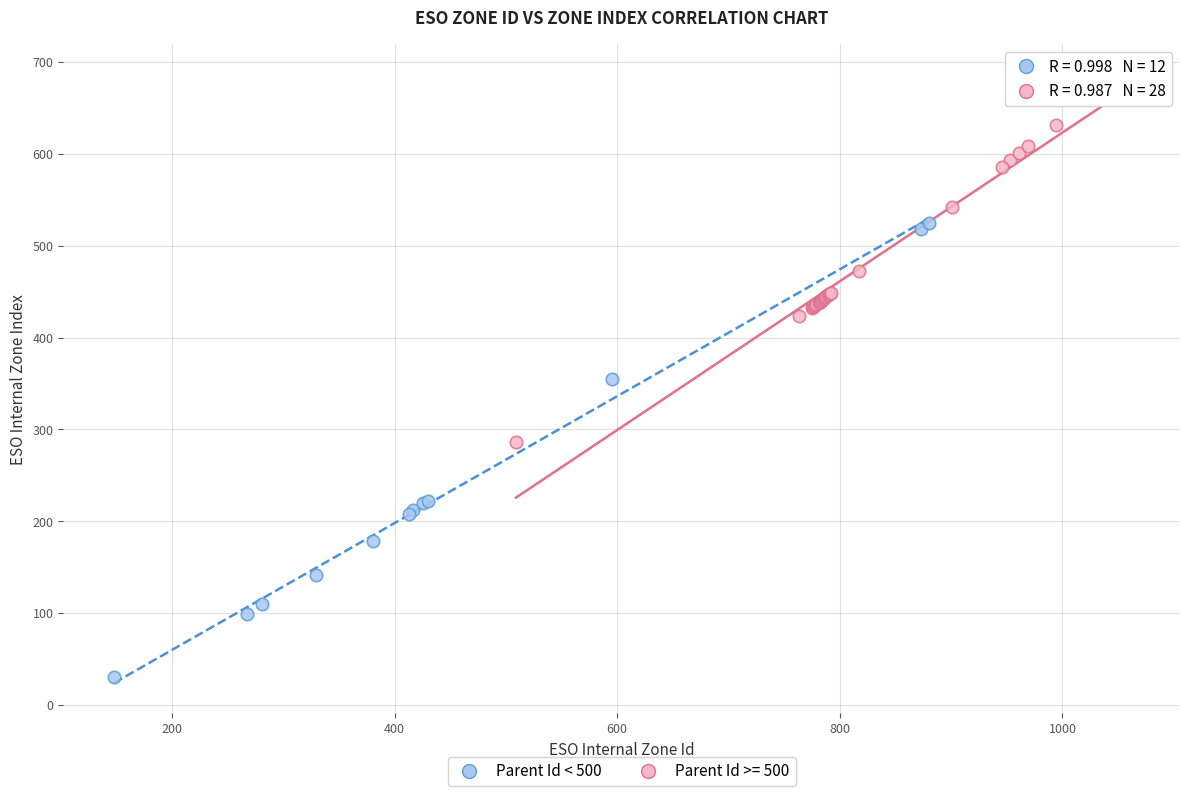

Which series has the largest Y range (max minus min)?

Parent Id < 500